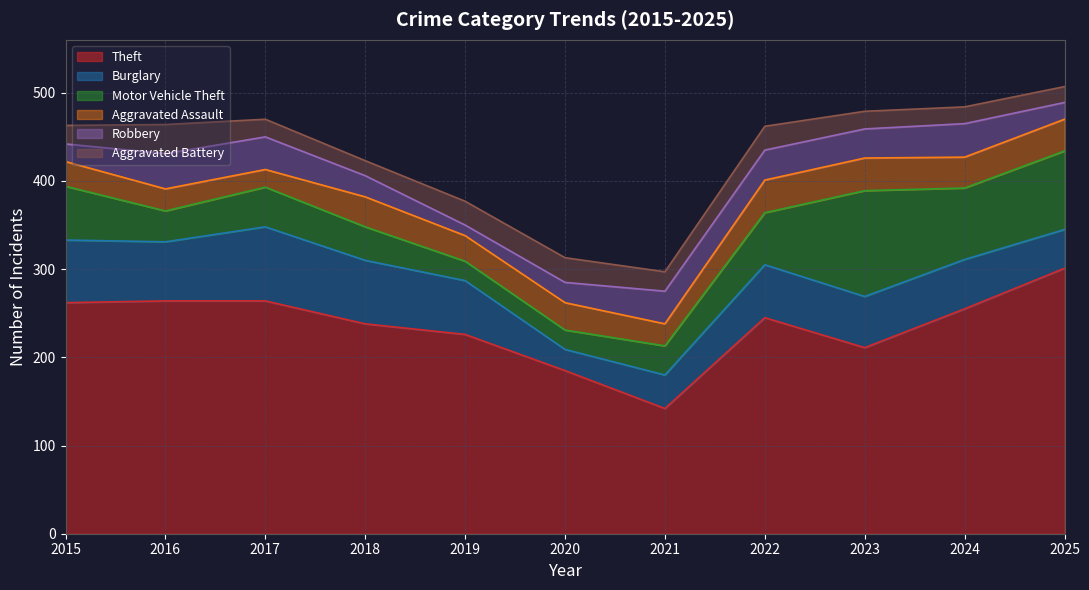

Reading left to right, list all the values displayed in this chart.

Theft: 2015=262	2016=264	2017=264	2018=238	2019=226	2020=185	2021=142	2022=245	2023=211	2024=255	2025=301
Burglary: 2015=71	2016=67	2017=84	2018=72	2019=61	2020=24	2021=38	2022=60	2023=58	2024=56	2025=44
Motor Vehicle Theft: 2015=61	2016=35	2017=45	2018=38	2019=22	2020=22	2021=33	2022=59	2023=120	2024=81	2025=89
Aggravated Assault: 2015=28	2016=25	2017=20	2018=34	2019=29	2020=31	2021=25	2022=37	2023=37	2024=35	2025=36
Robbery: 2015=20	2016=40	2017=37	2018=24	2019=12	2020=23	2021=37	2022=34	2023=33	2024=38	2025=19
Aggravated Battery: 2015=21	2016=33	2017=20	2018=17	2019=27	2020=28	2021=22	2022=27	2023=20	2024=19	2025=18